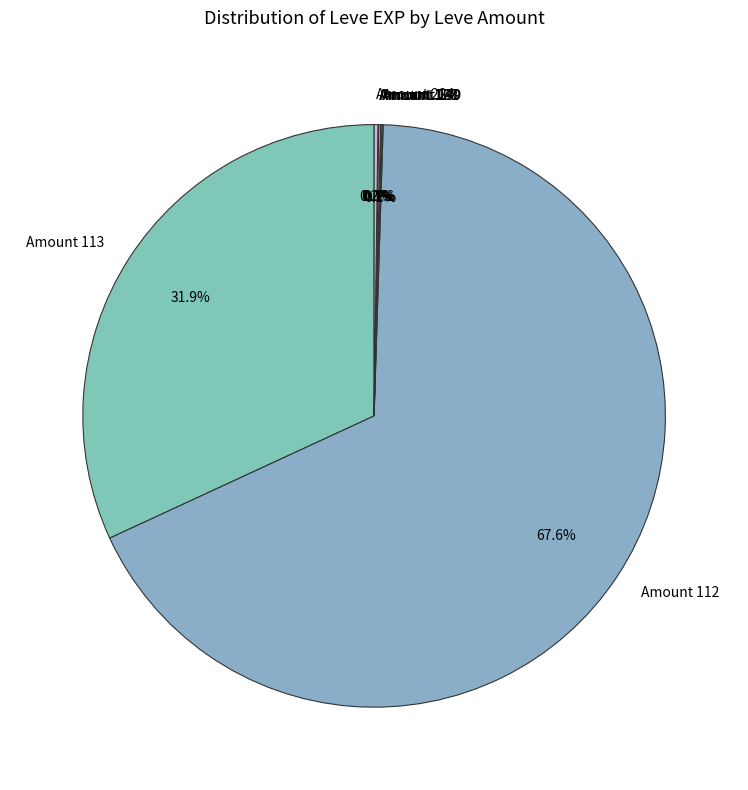

What is the largest slice in the pie chart?

Amount 112